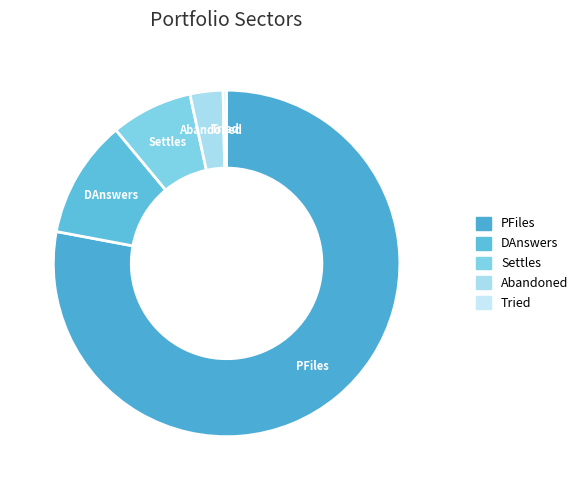

True or false: Abandoned accounts for 16% of the total.

False